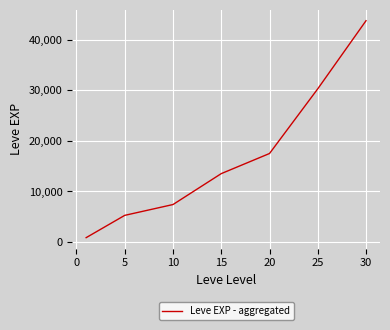

What is the difference between the second highest and second lowest values?

25008.3